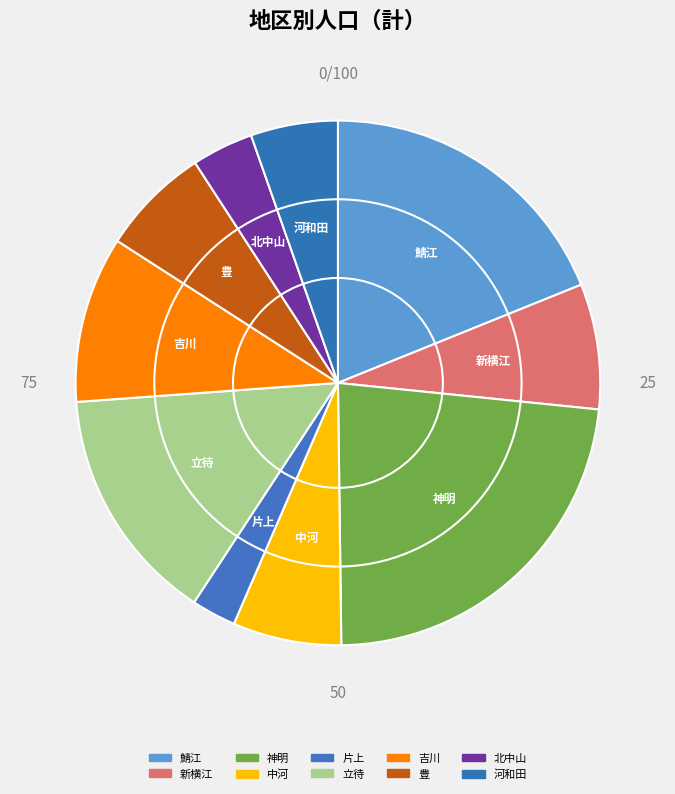

Does 豊 account for over 50% of the chart?

No